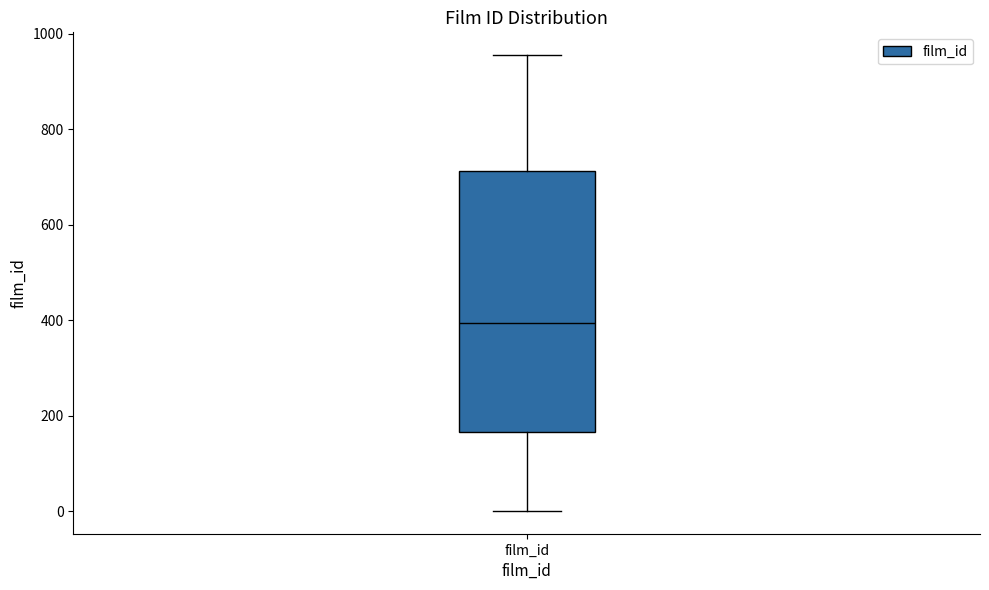

Transcribe this box plot: give where the median line is, the range the box spans, and where the two whiskers end, as read against the y-axis. The values are not printed on the chart, so give them approximately, as read against the axis.

median 400, box 160 to 720, whiskers 0 to 960